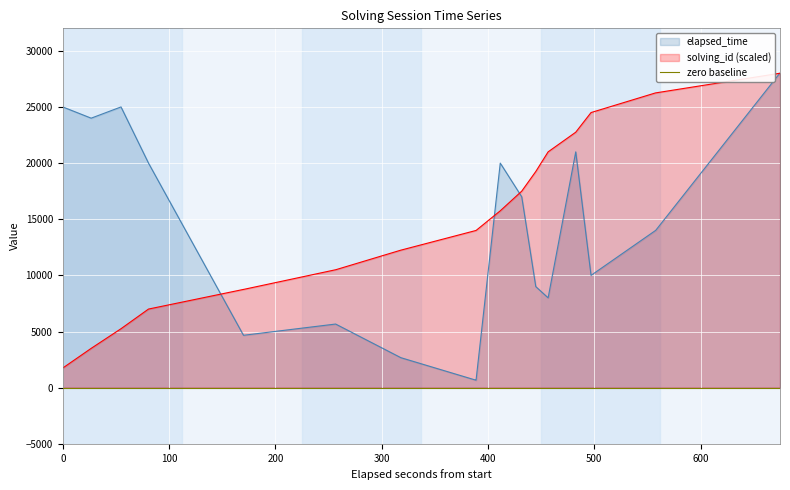

After their last crossing, which series has the higher values: solving_id or elapsed_time?

solving_id